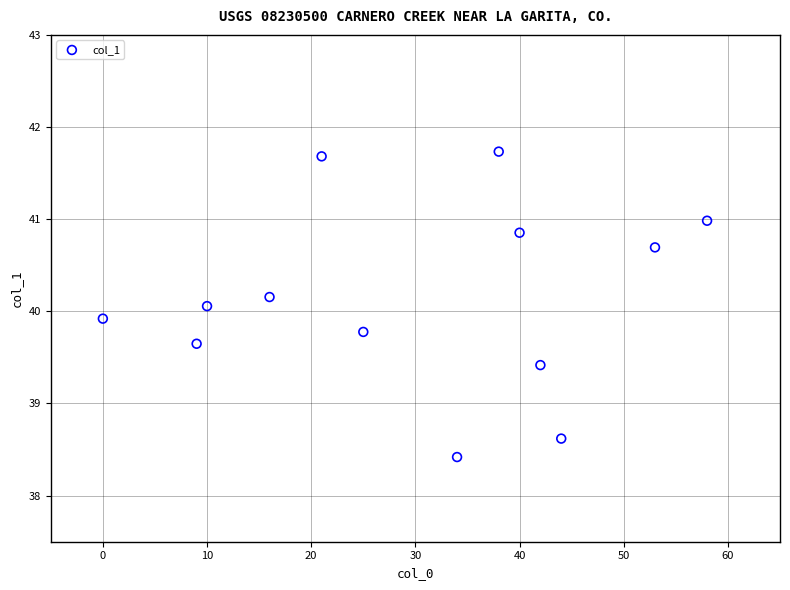

List the coordinates of all points as (X, Y) pairs, reading left to right.

(0.0, 39.9)  (9.0, 39.6)  (10.0, 40.1)  (16.0, 40.2)  (21.0, 41.7)  (25.0, 39.8)  (34.0, 38.4)  (38.0, 41.7)  (40.0, 40.9)  (42.0, 39.4)  (44.0, 38.6)  (53.0, 40.7)  (58.0, 41.0)